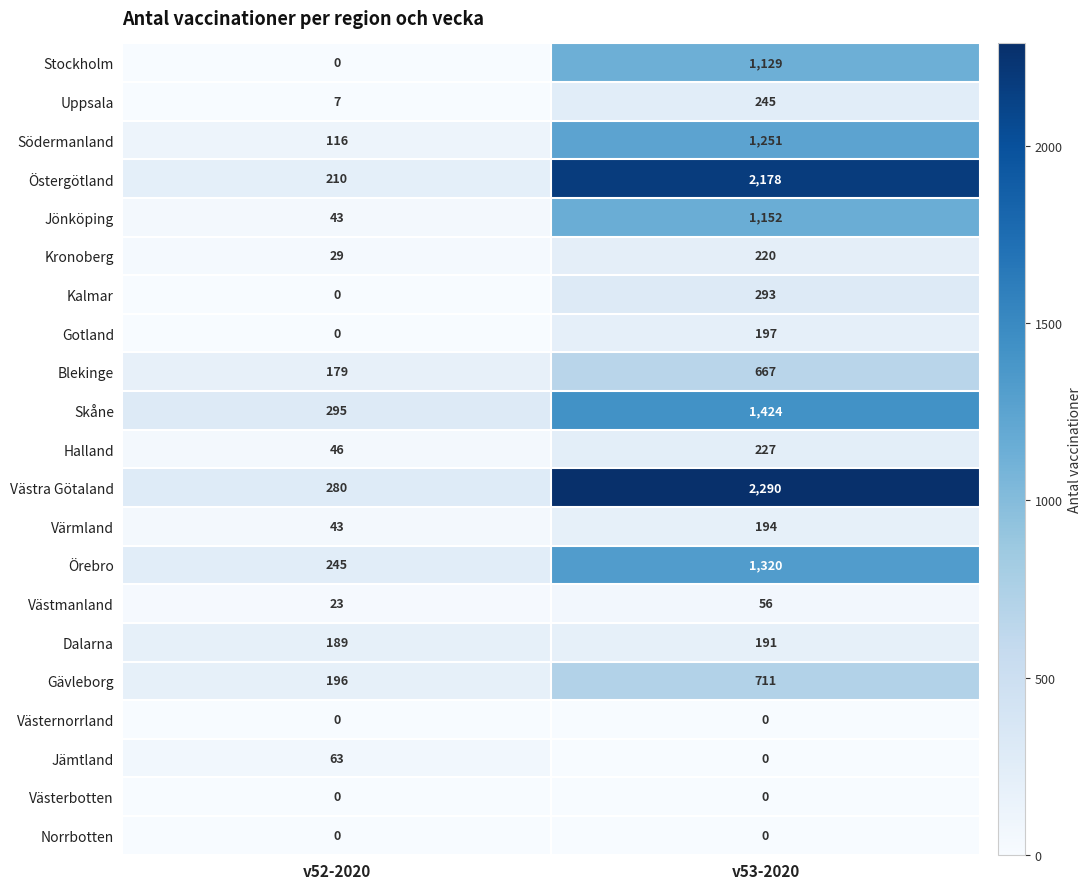

At how many categories does at least one series exceed 233?

2